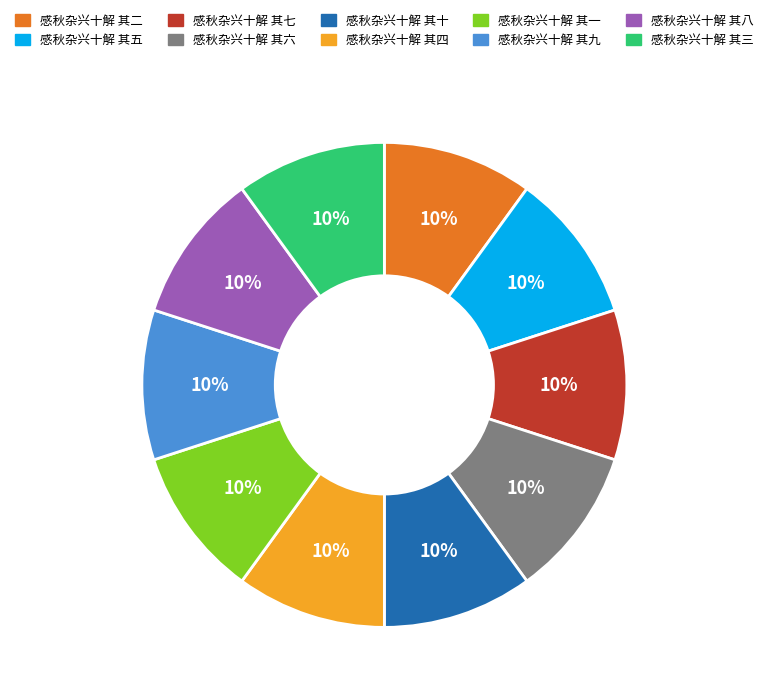

Is there a majority slice in this chart?

No